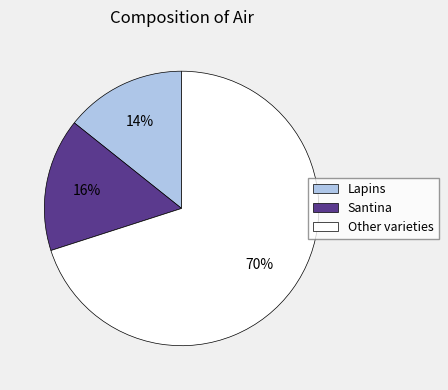

What is the largest slice in the pie chart?

Other varieties